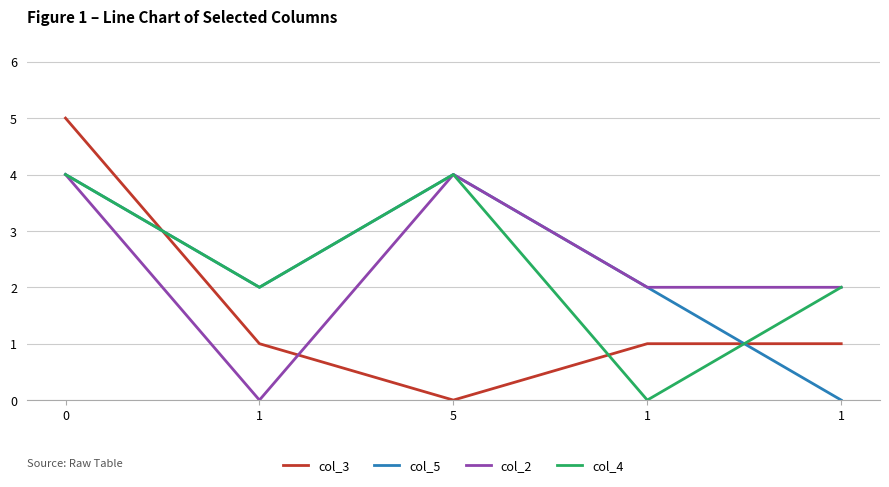

Is this an area chart (filled region under the line)?

No